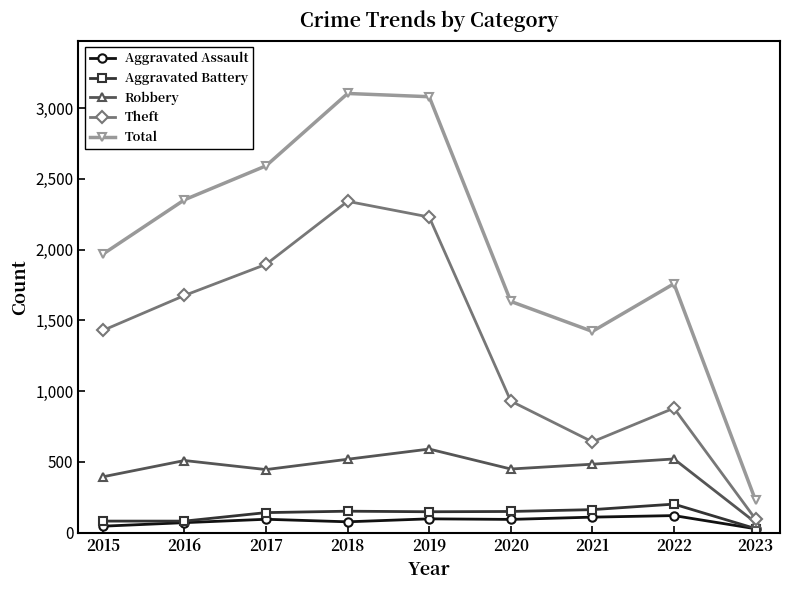

Which series has the widest spread of values?

Total